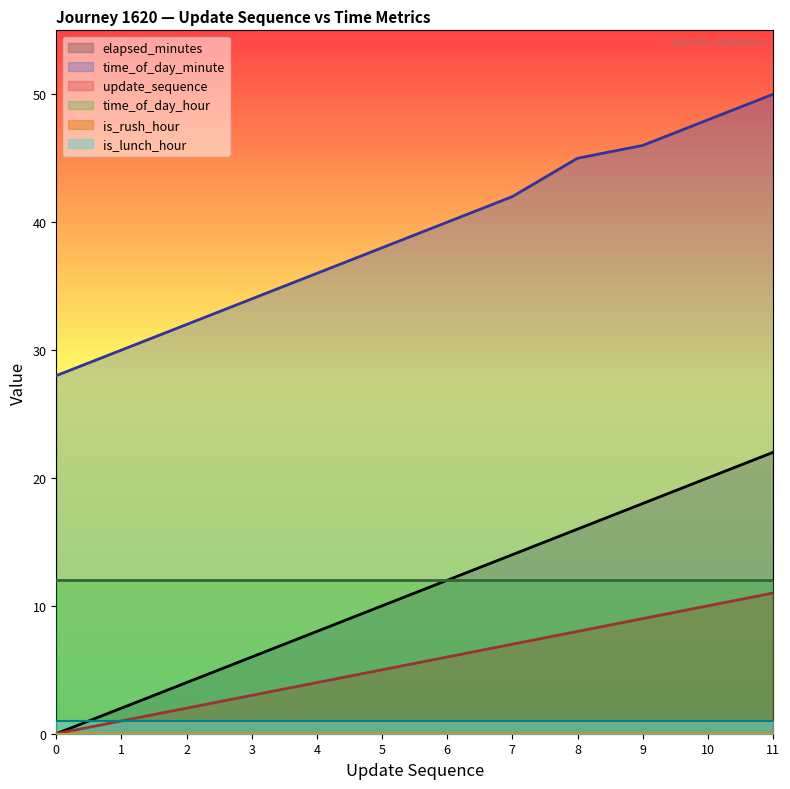

What is the difference between the elapsed_minutes values at 10 and 11?

1